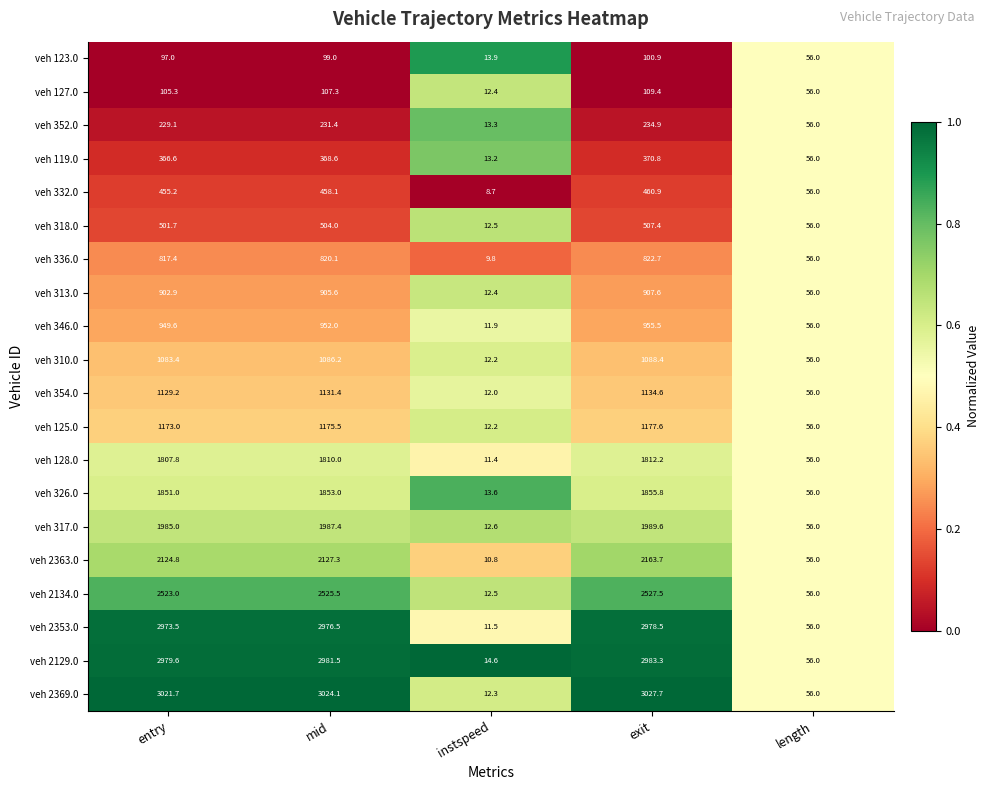

Between mid and exit, which series saw the biggest shift?

veh 2363.0